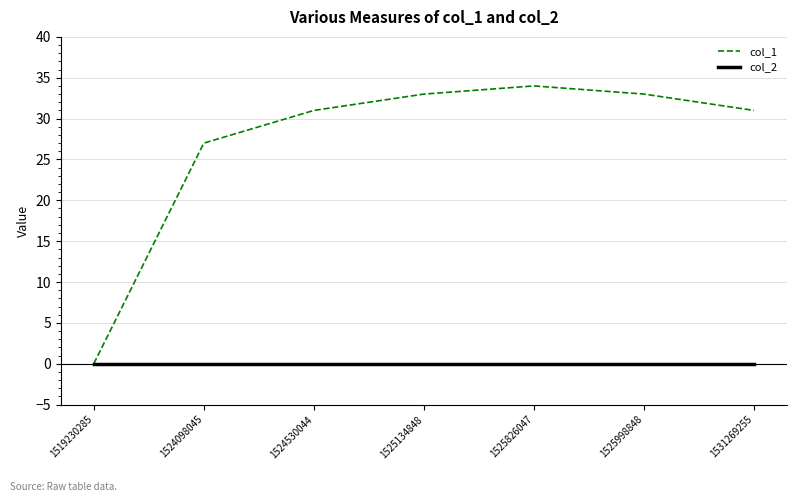

What is the maximum value for col_1?

34